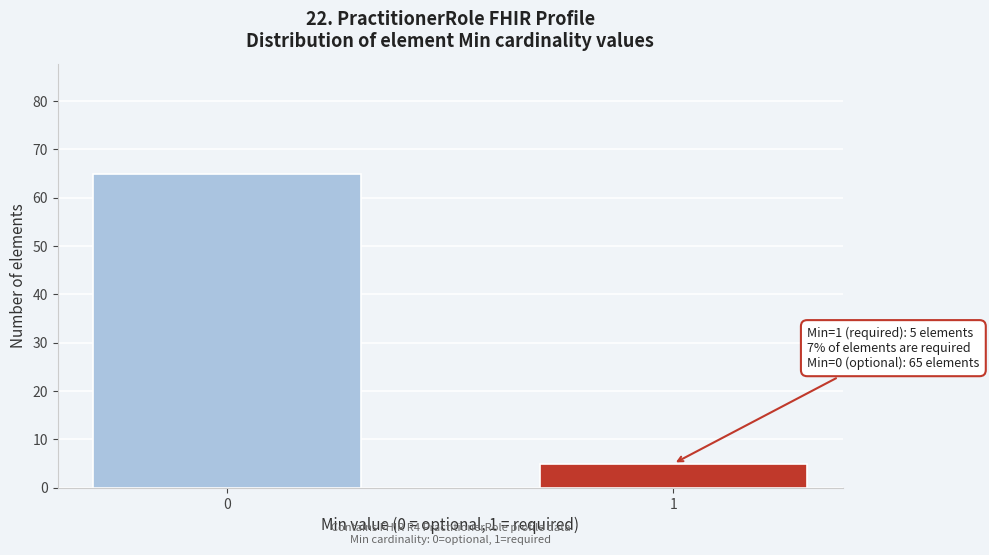

Reading left to right, what are all the values shown in this chart?

65	5